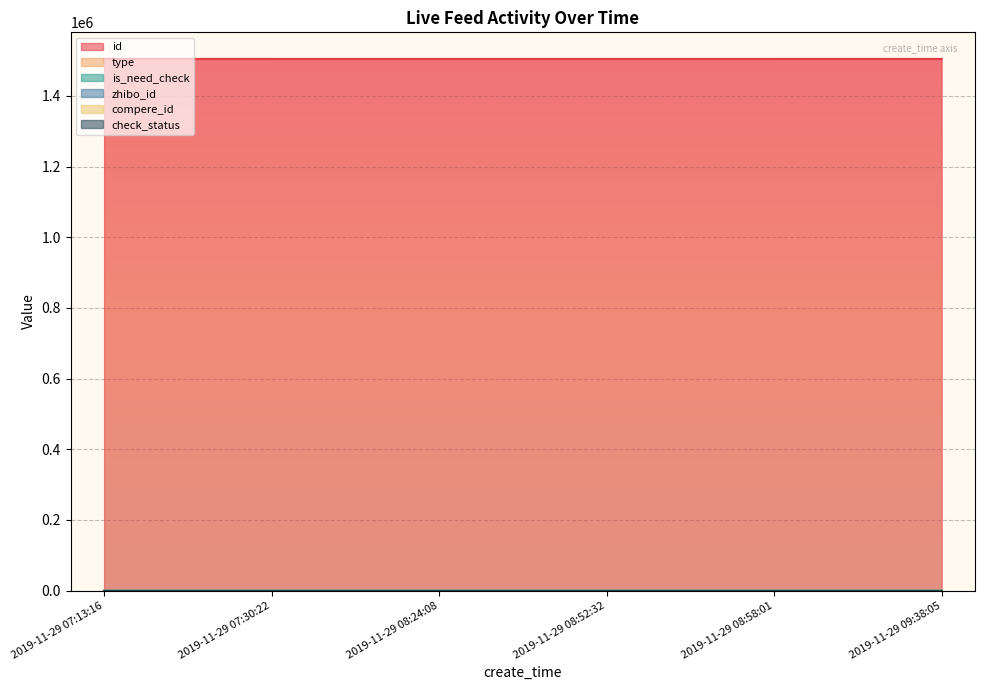

Which series has the largest range (max minus min)?

id